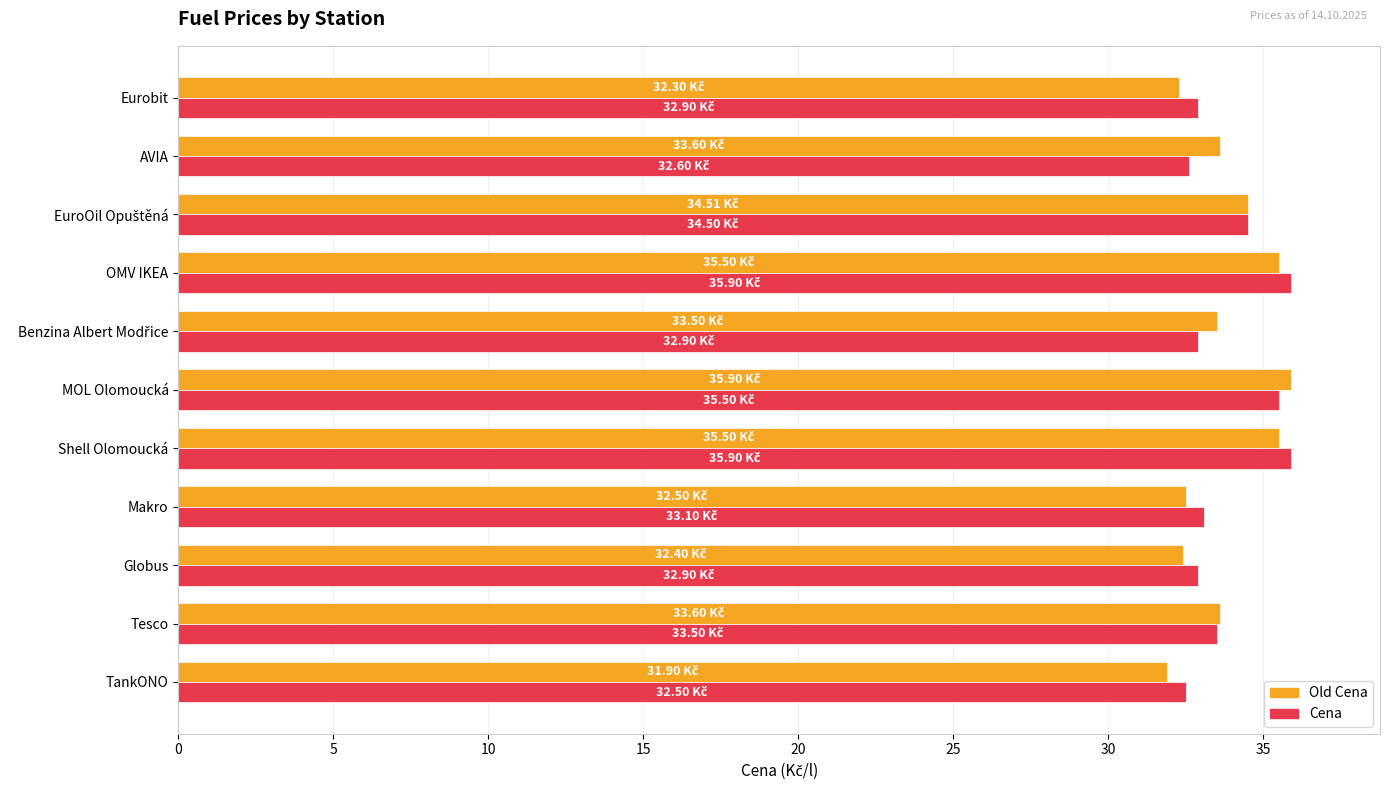

What is the average value of the Old Cena series?

33.7